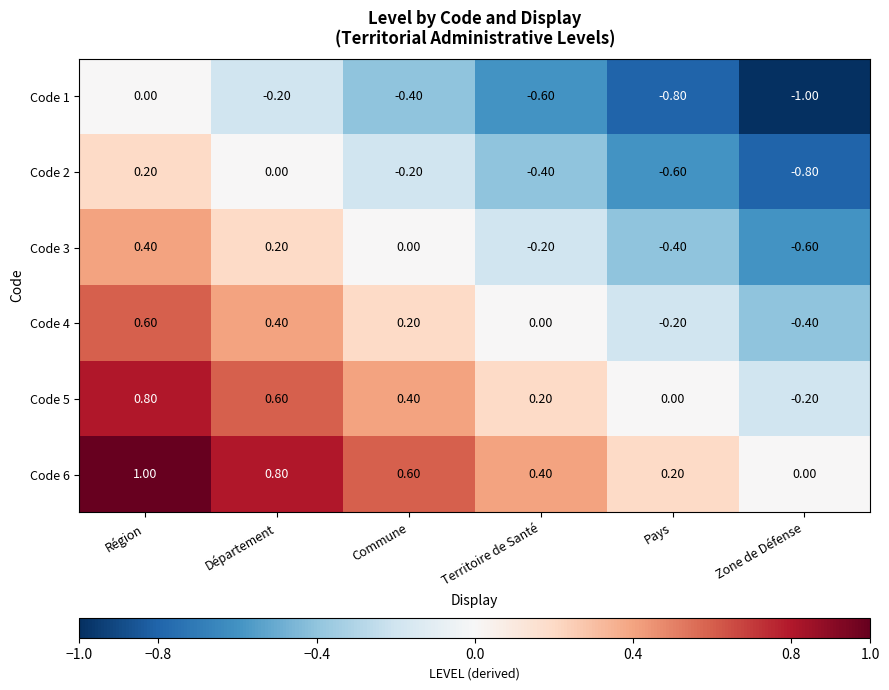

At which label is Code 6 closest to 0?

Zone de Défense